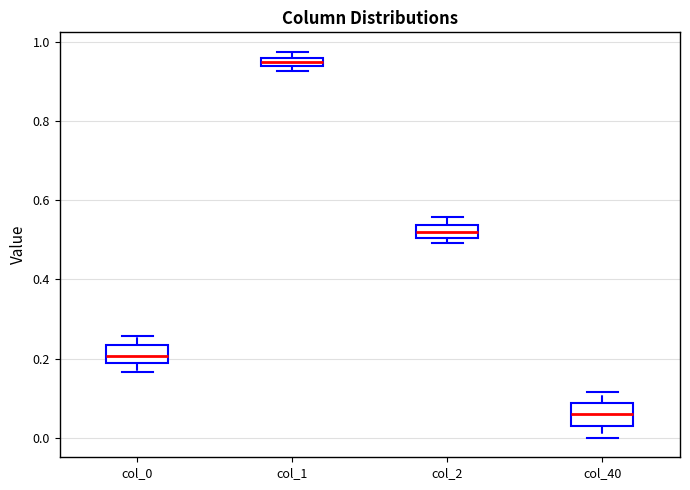

Which box's median line is the highest?

col_1